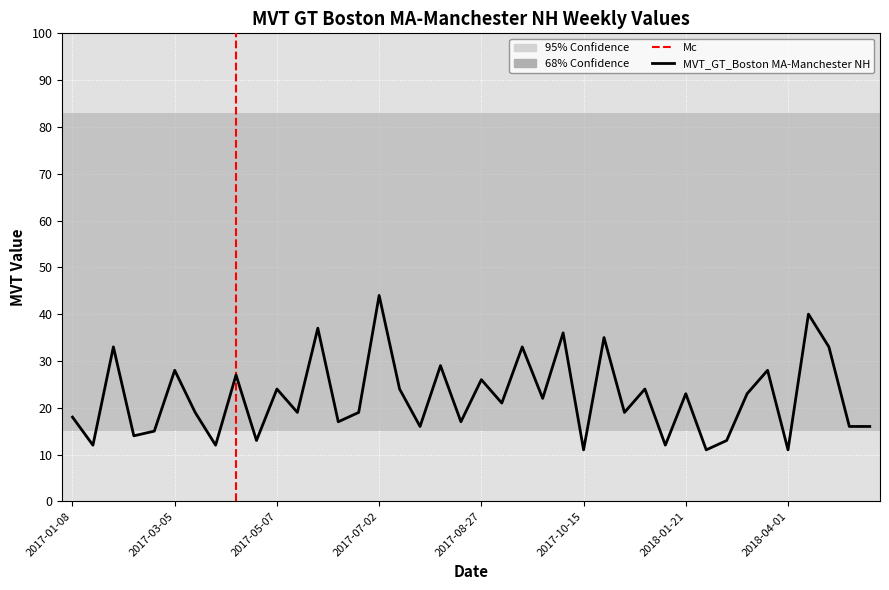

What value does the data have at 2017-05-07, to the nearest 10?

20